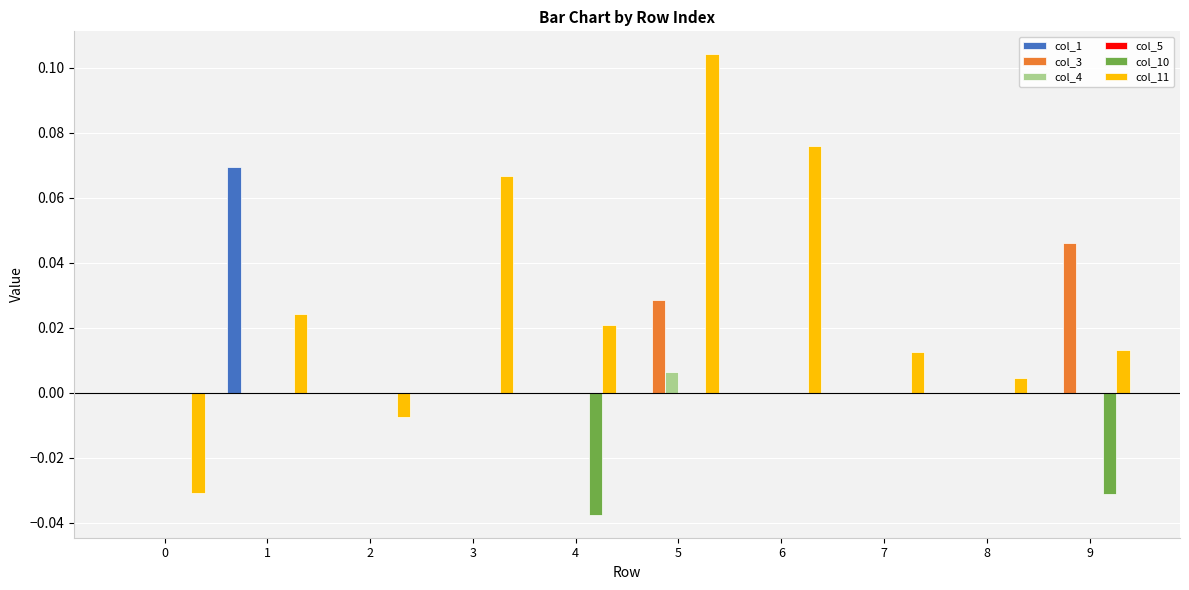

Which series has the largest total across all categories?

col_11